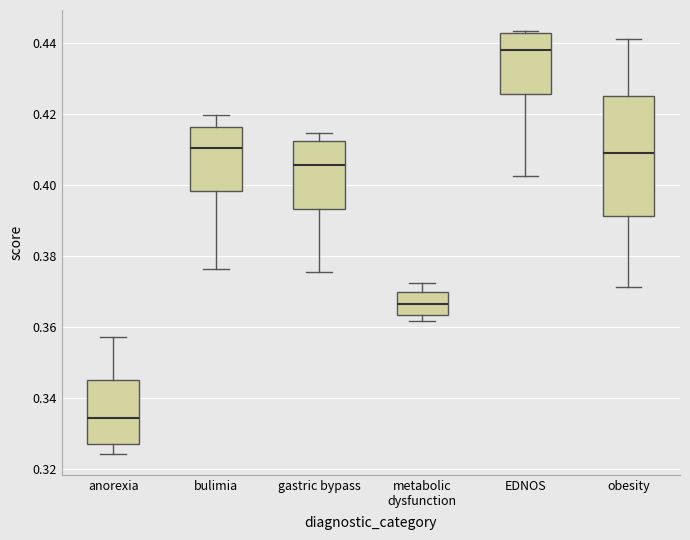

Which box is the tallest, from its lower edge to its upper edge?

obesity